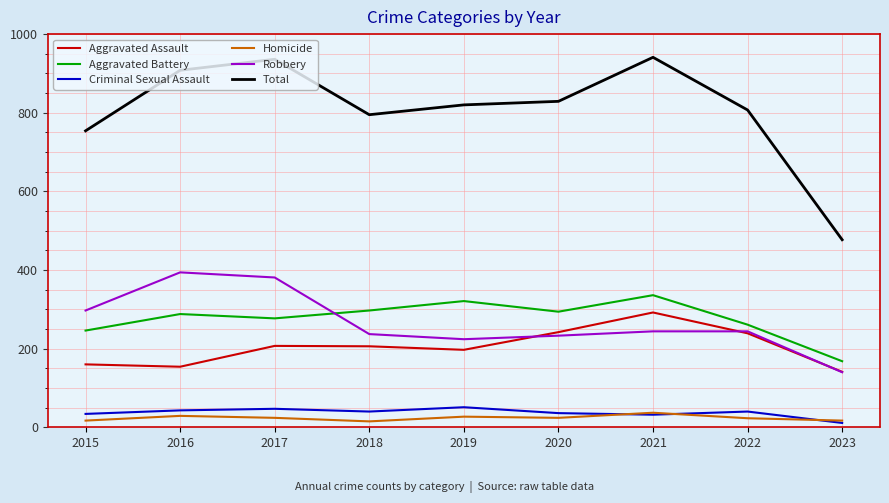

True or false: Homicide and Aggravated Battery cross at least once.

False